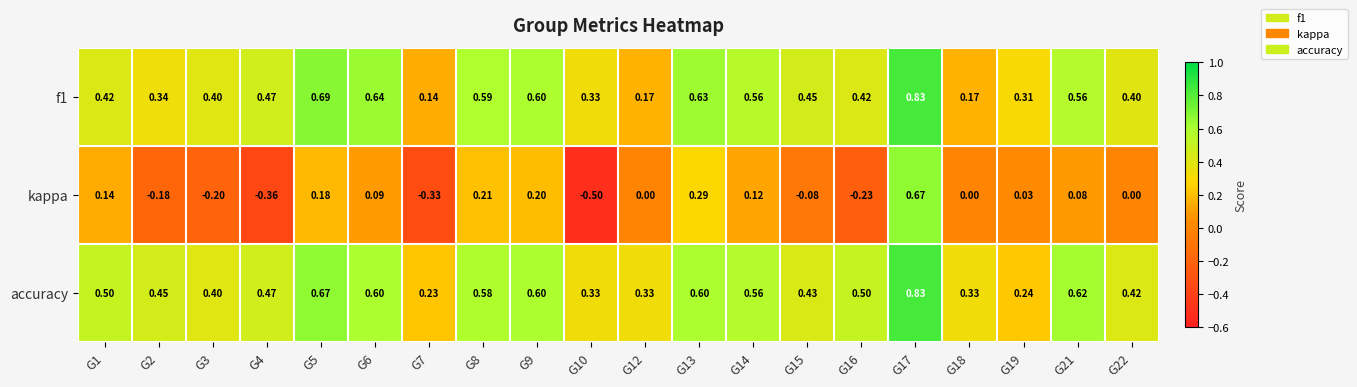

Which series has the largest range (max minus min)?

kappa